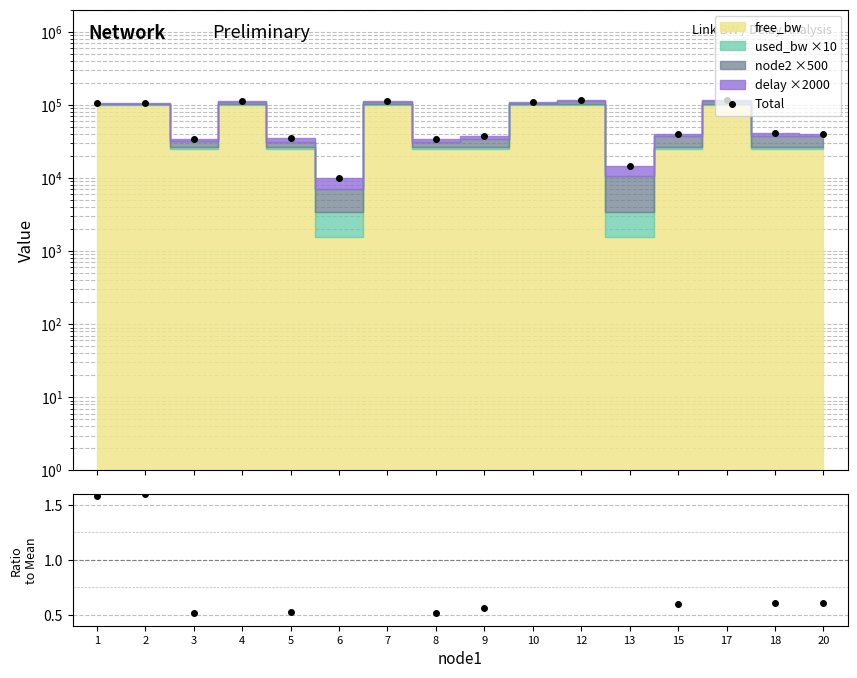

Which series has the largest total across all categories?

Total